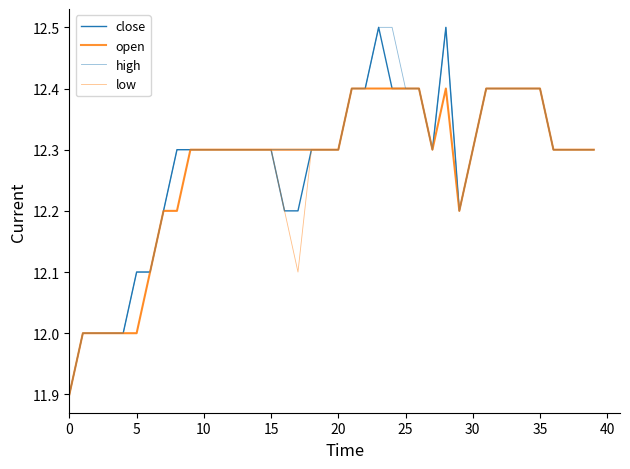

Is this an area chart (filled region under the line)?

No